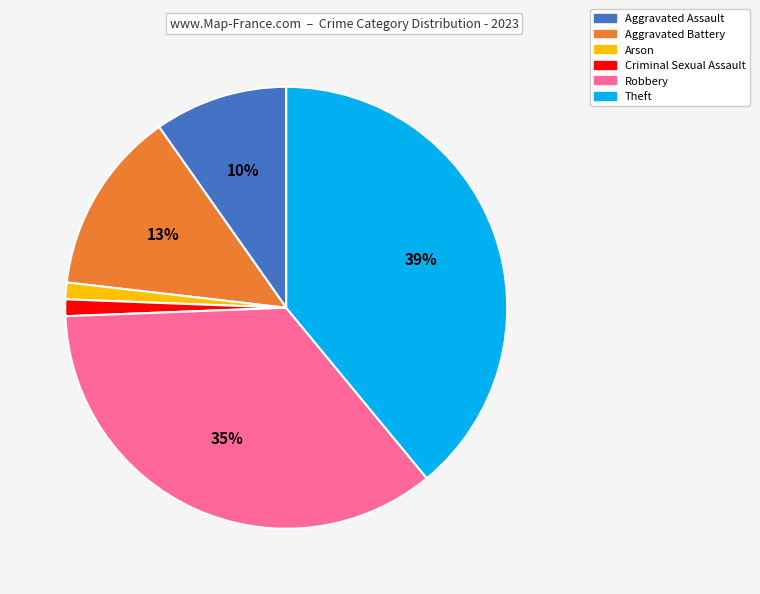

Between Arson and Theft, which is larger?

Theft